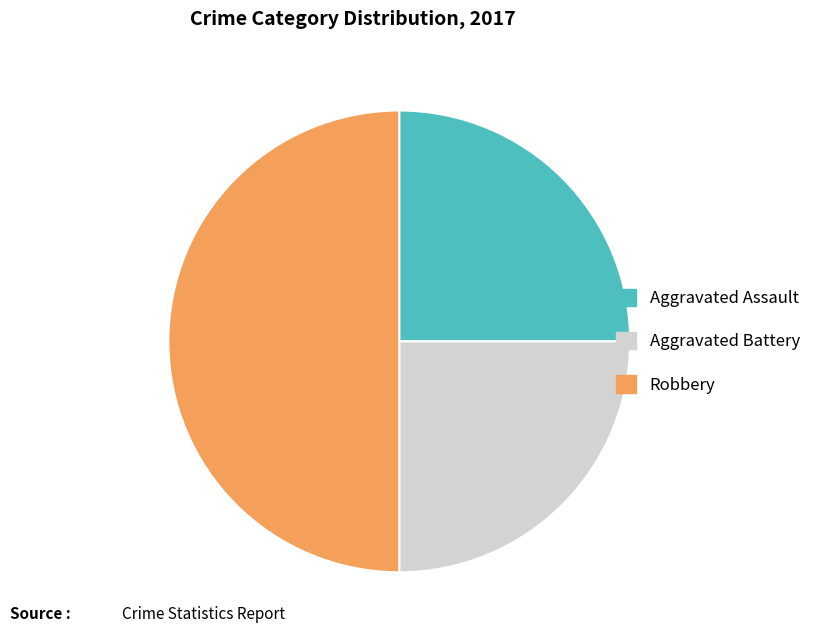

How many slices are in this pie chart?

3